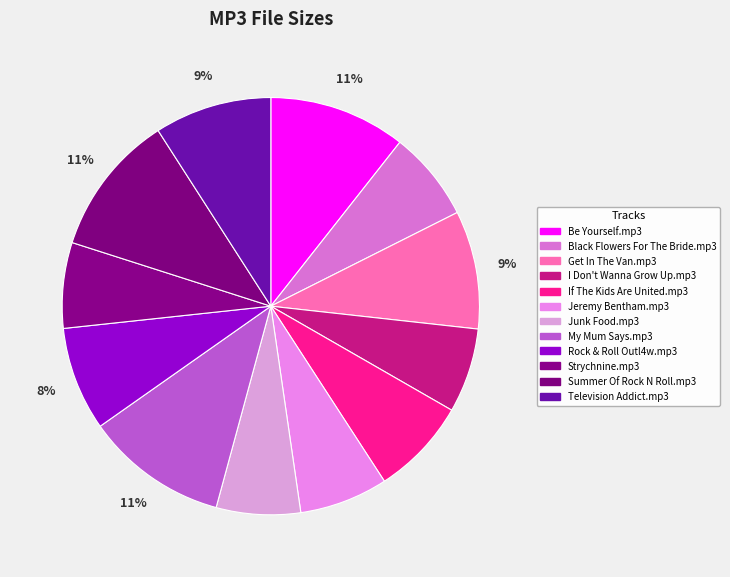

True or false: I Don't Wanna Grow Up.mp3 accounts for 21% of the total.

False